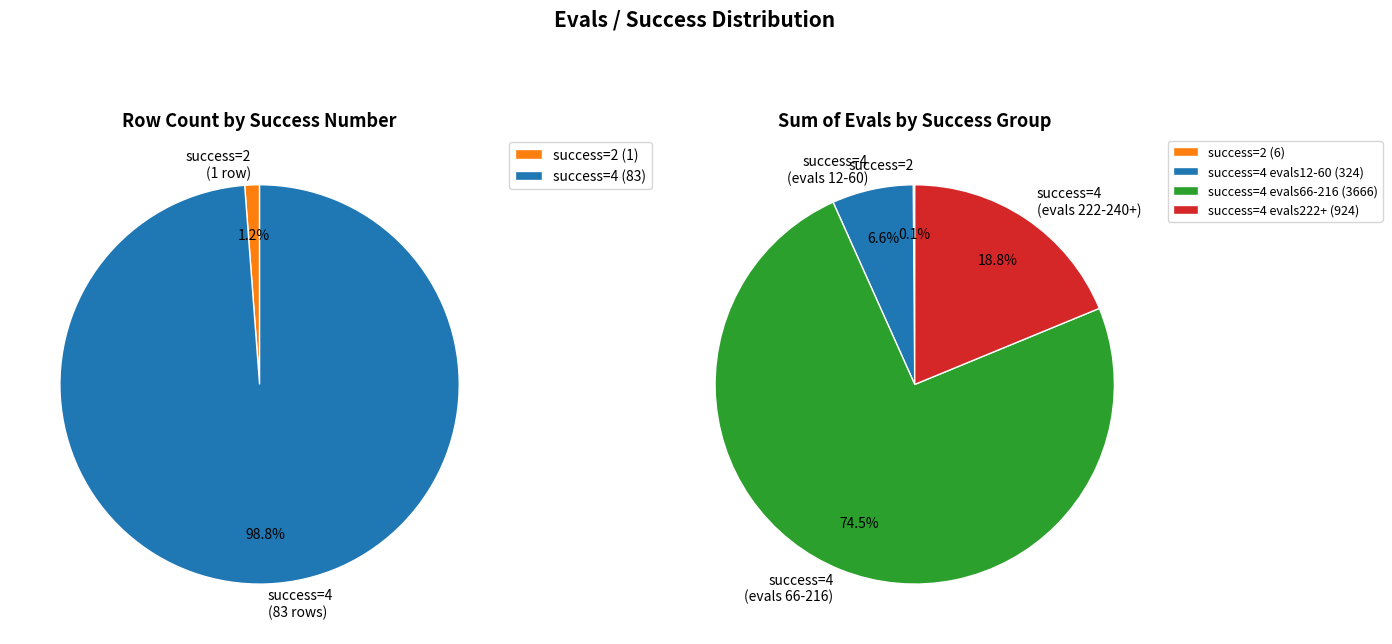

Does success num 4 (evals>60) represent more than half of the total?

Yes